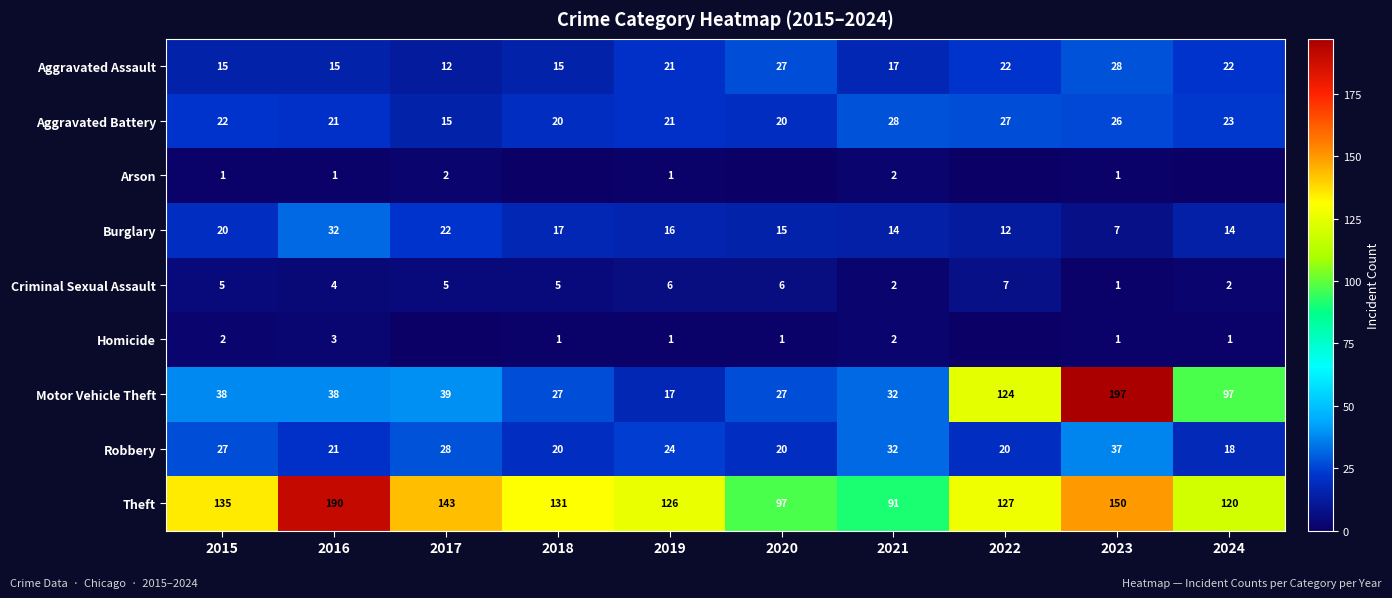

What is the sum of the Burglary values at 2024 and 2020?

29